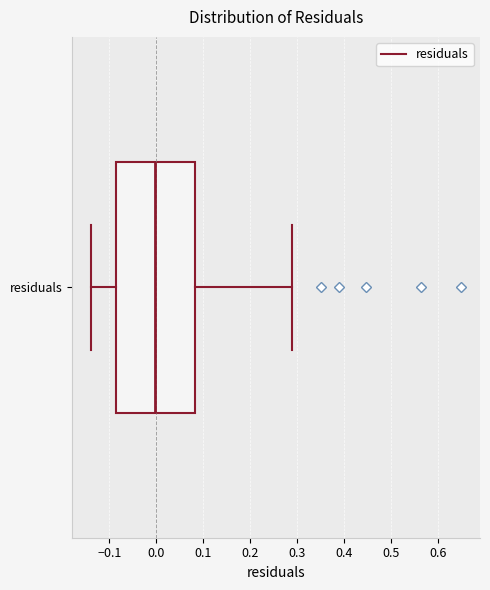

Where does the left whisker of the box for residuals end on the x-axis? The values are not printed on the chart, so give them approximately, as read against the axis.

-0.14